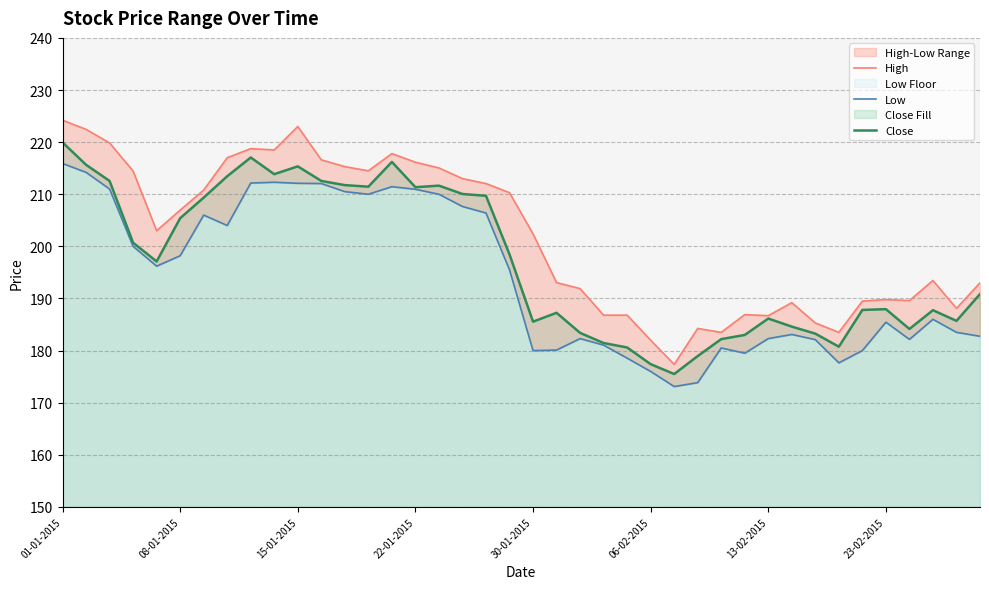

Between 39 and 26, which is larger?

39